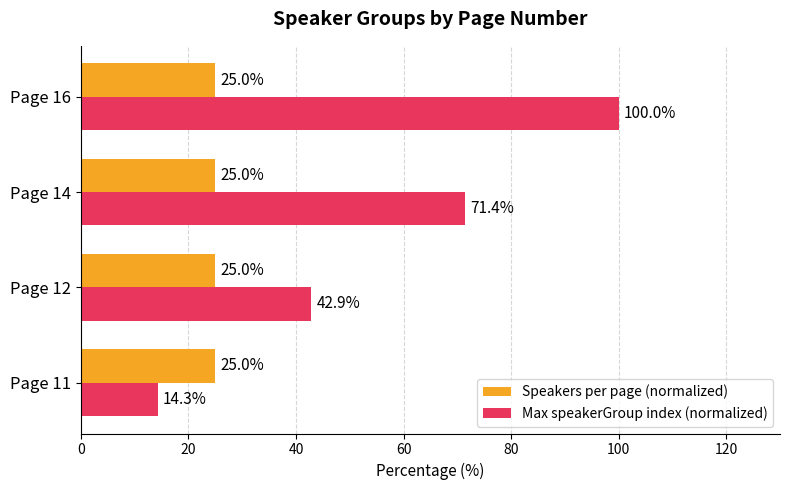

Rank the series by their average value, from highest to lowest.

Max speakerGroup index (normalized), Speakers per page (normalized)